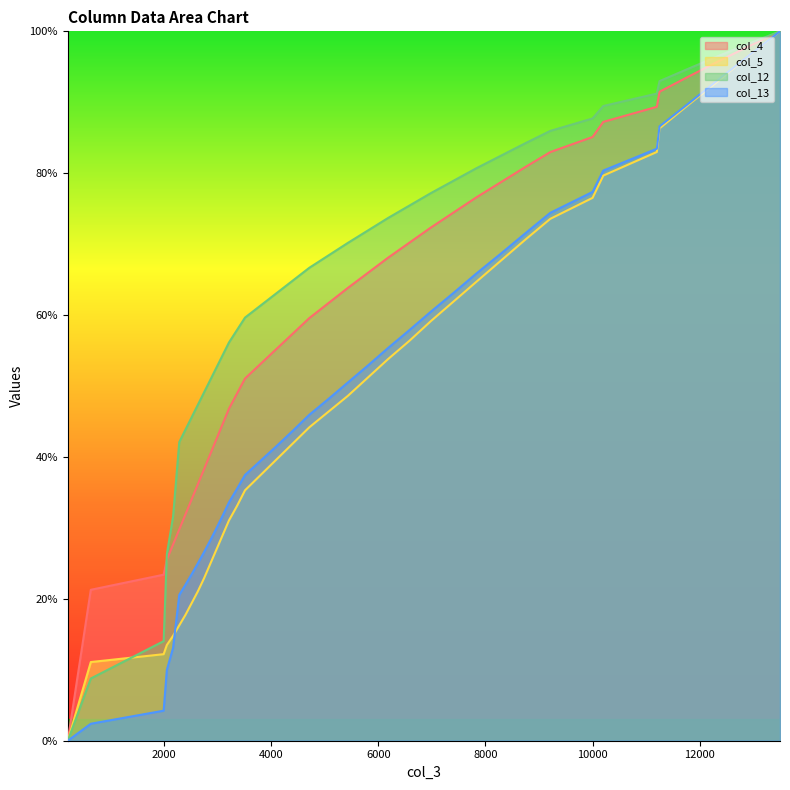

What is the difference between the second highest and second lowest values in the col_12 series?

89.5